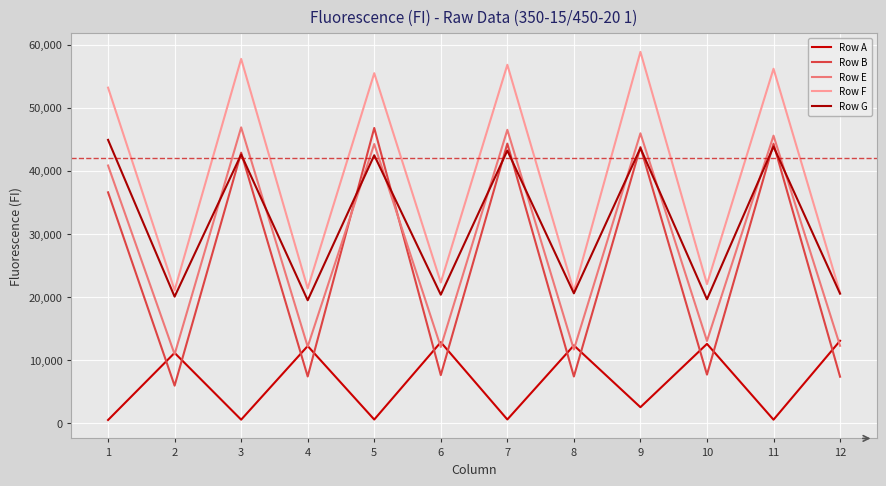

Is this an area chart (filled region under the line)?

No